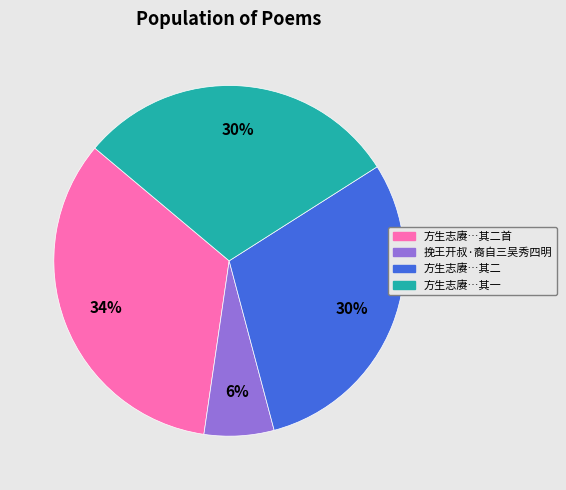

Does any single category account for the majority?

No